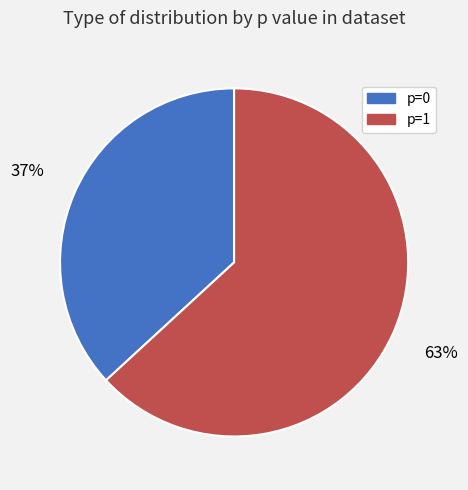

Do p=0 and p=1 together represent more than half of the pie?

Yes